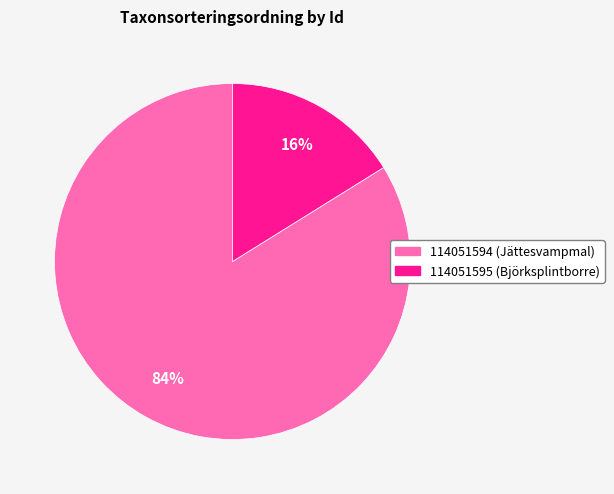

How many slices are in this pie chart?

2